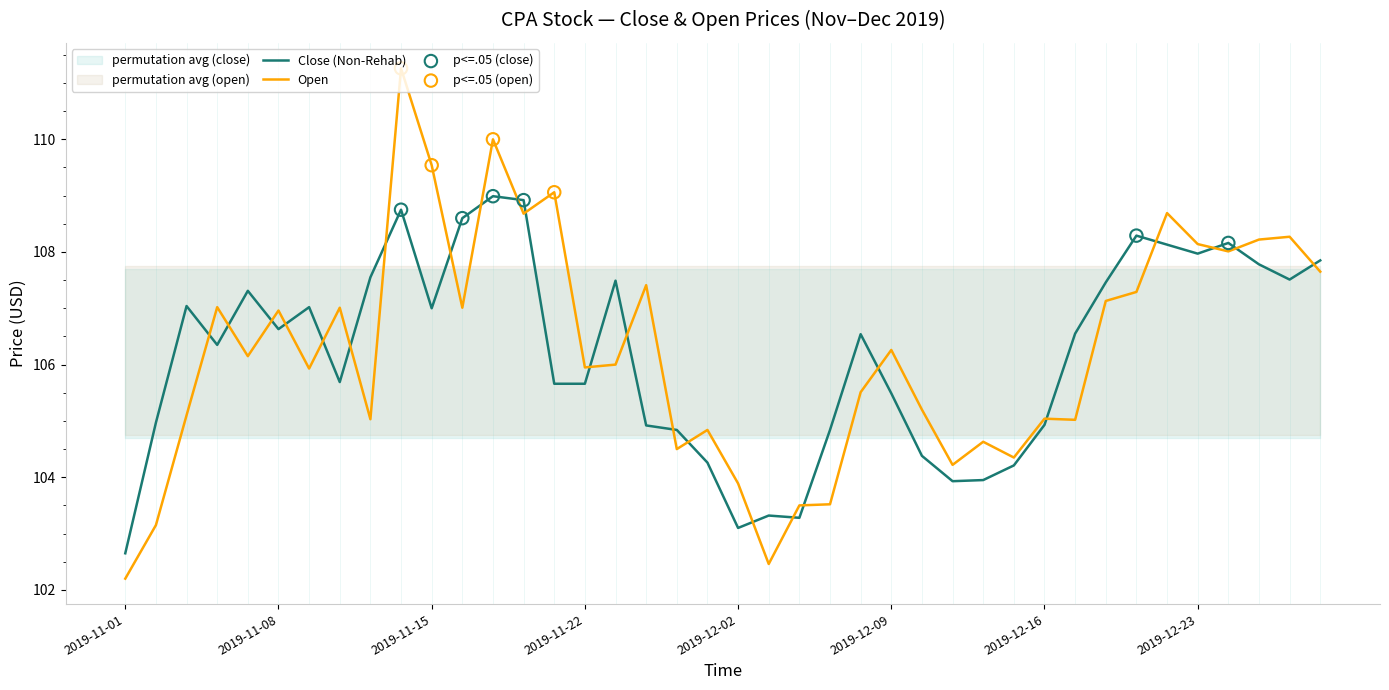

Which series has the widest spread of Y values?

Open